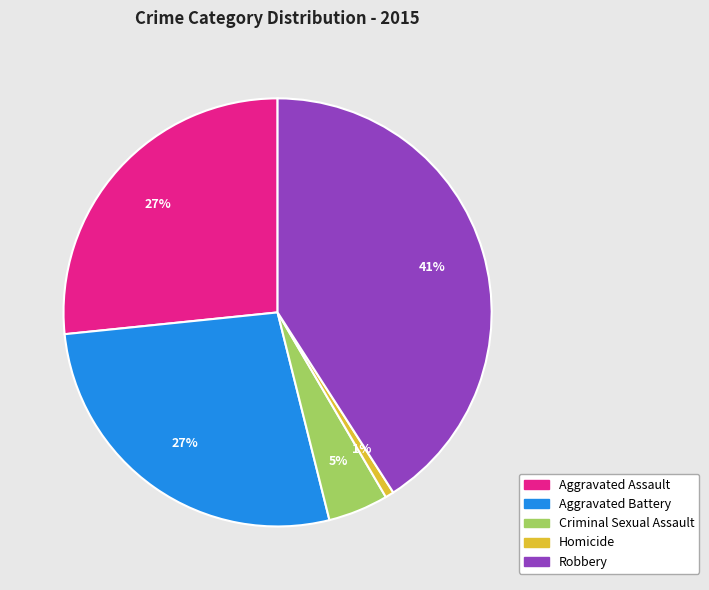

True or false: Homicide accounts for 1% of the total.

True